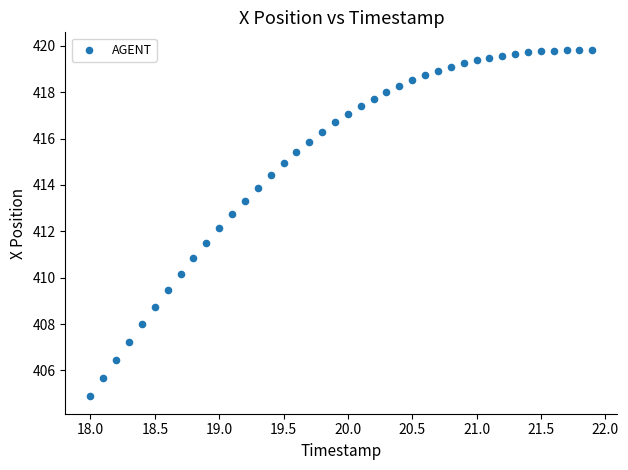

What is the range of X values (max minus min)?

3.9